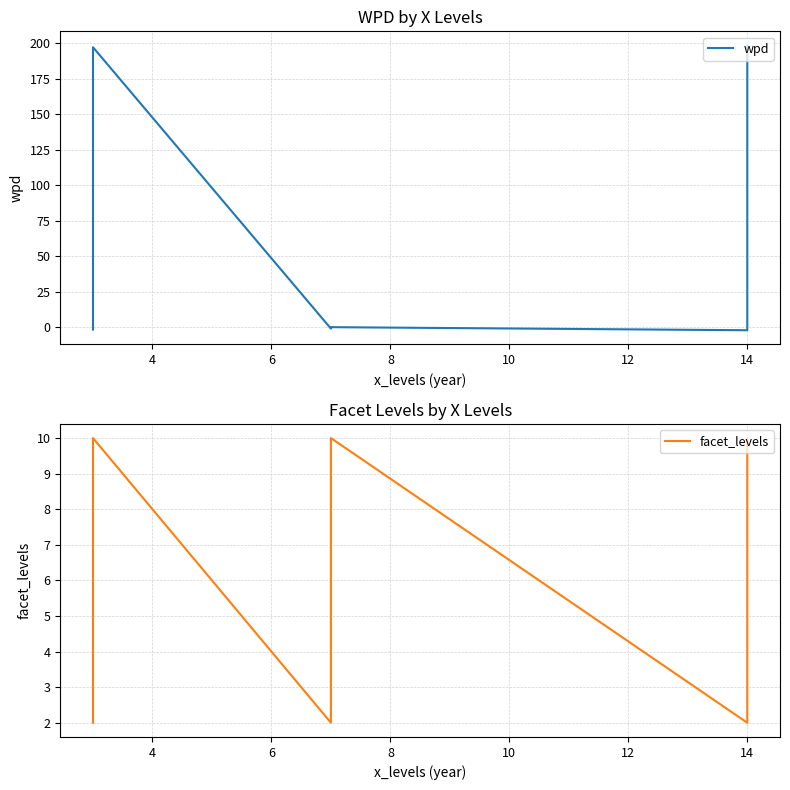

Which series has the largest total across all categories?

wpd